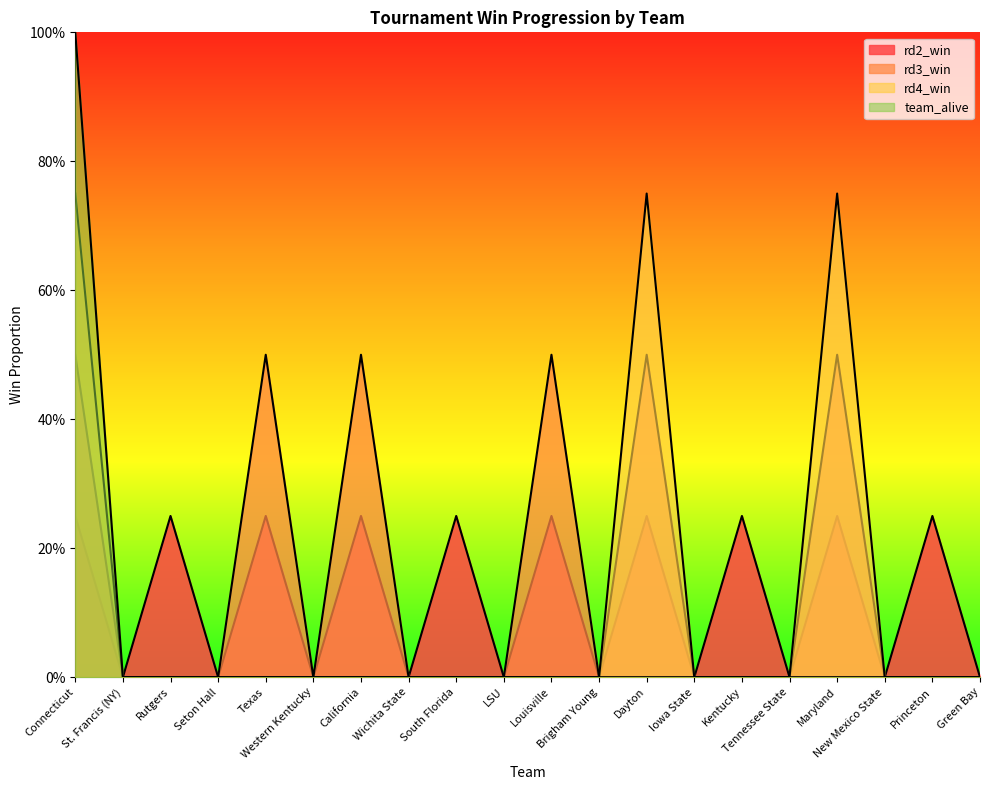

Where is team_alive nearest to the value 0?

St. Francis (NY)